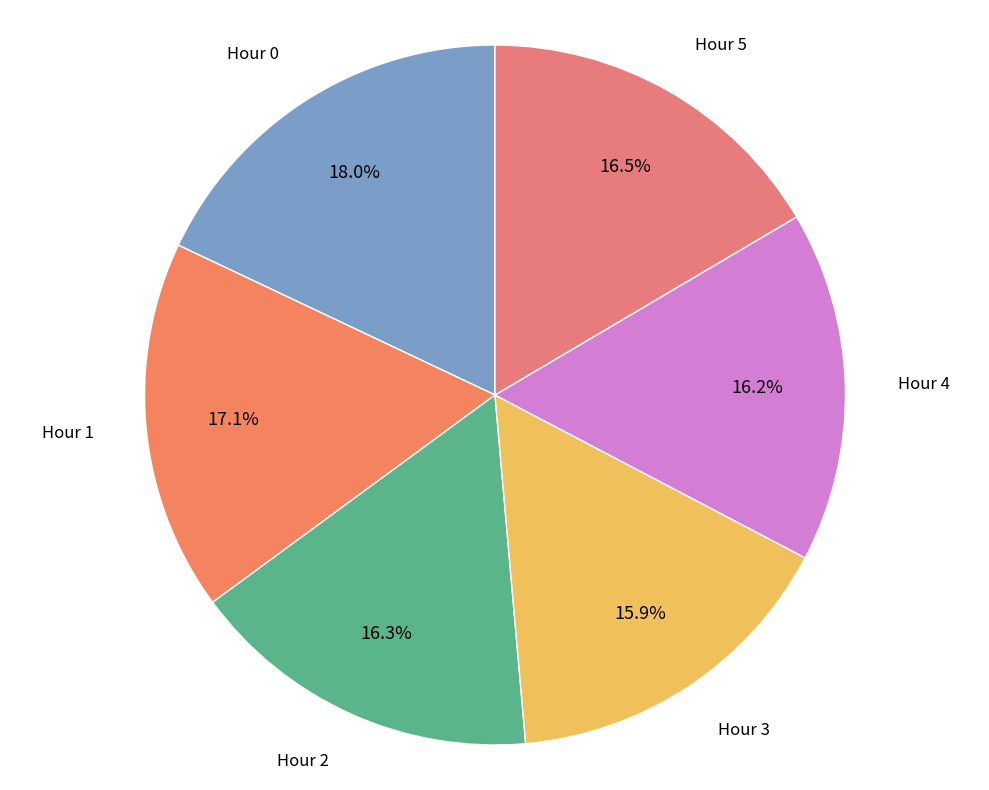

Is the sum of Hour 4 and Hour 0 greater than half?

No